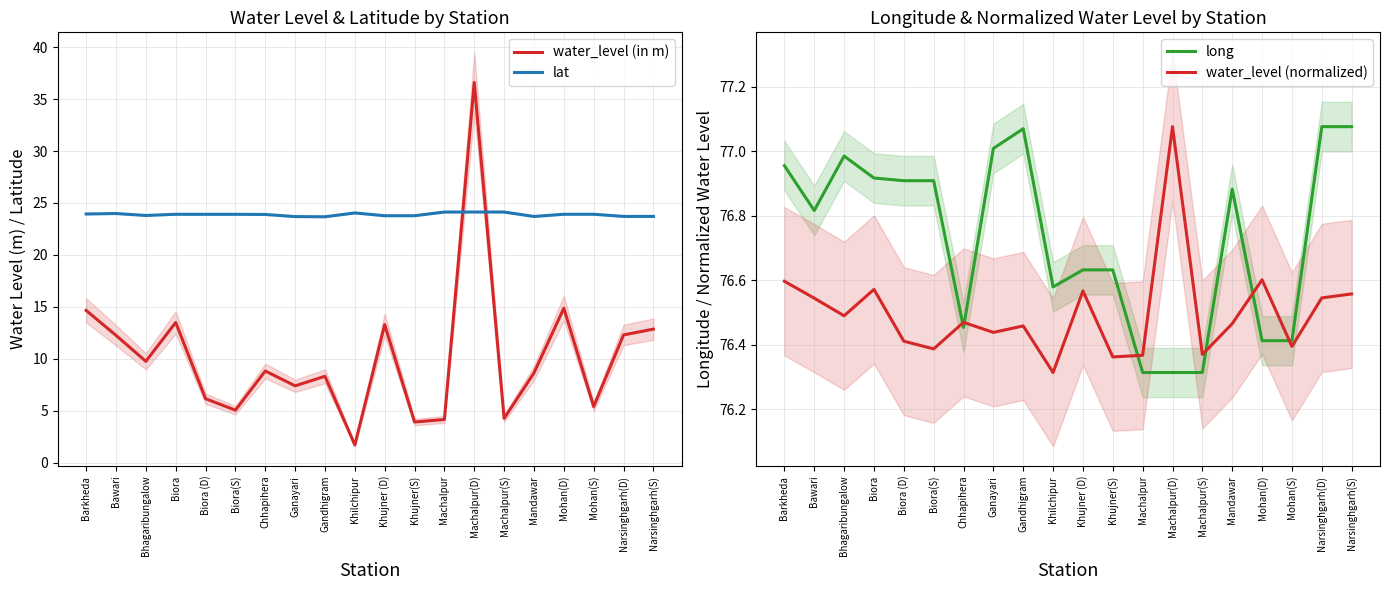

Which series changed the most between Machalpur and Narsinghgarh(S)?

water_level (in m)